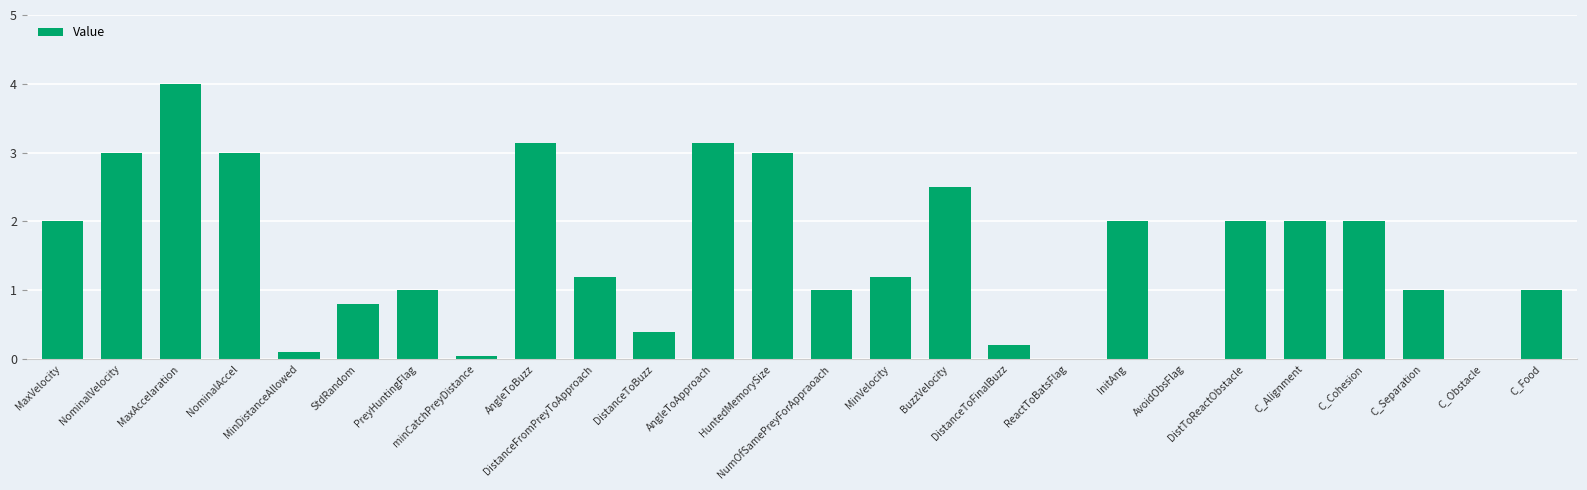

What is the average value?

1.5